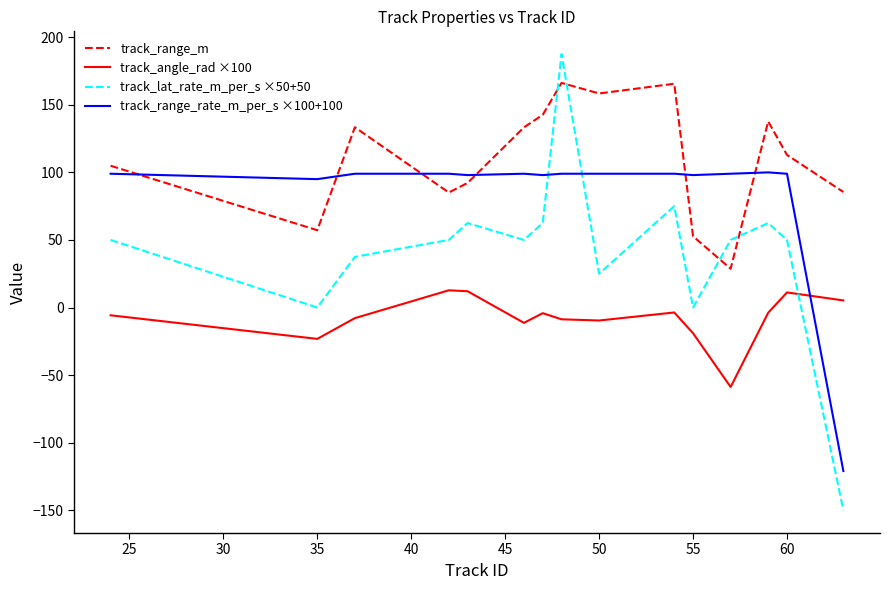

What is the difference between the maximum and minimum values in the track_range_m series?

137.5